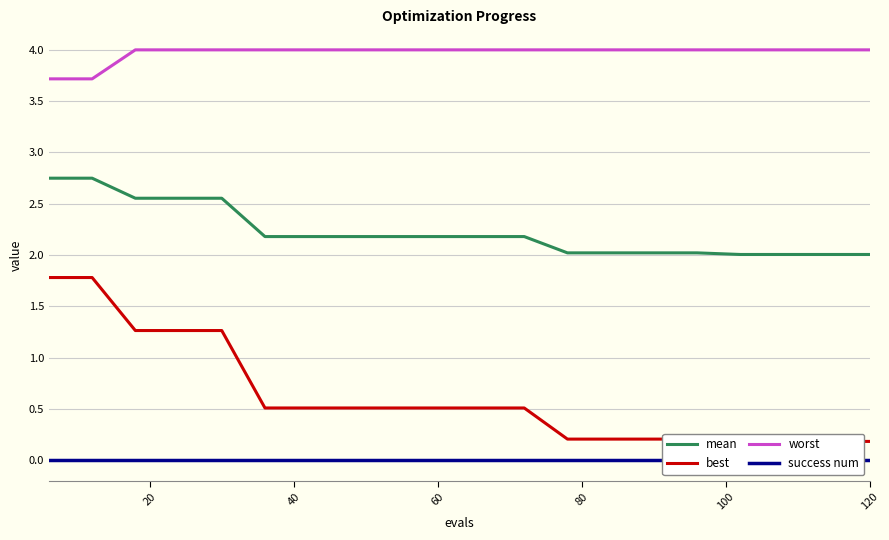

True or false: mean has a value of 2.2 at 60.

True